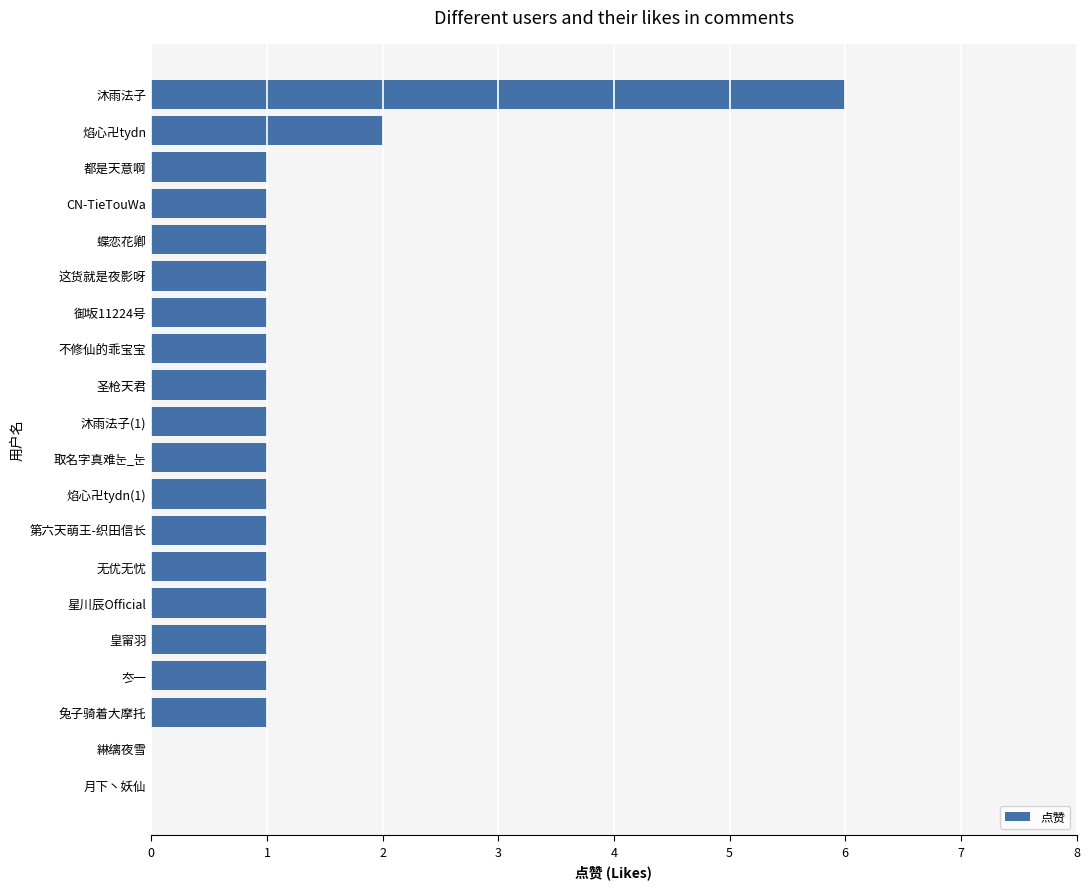

How many data points does each series have?

20